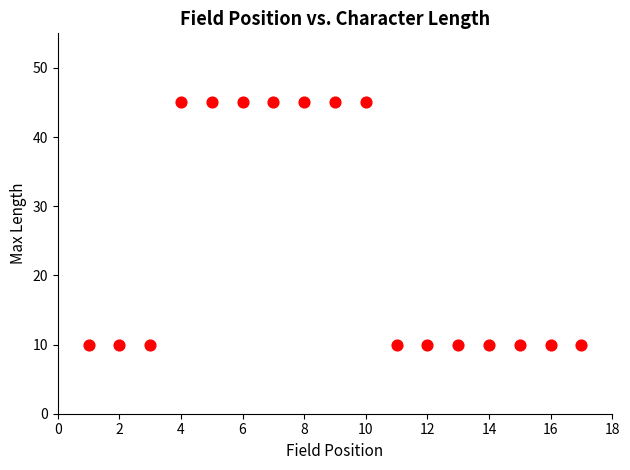

What is the range of Y values (max minus min)?

35